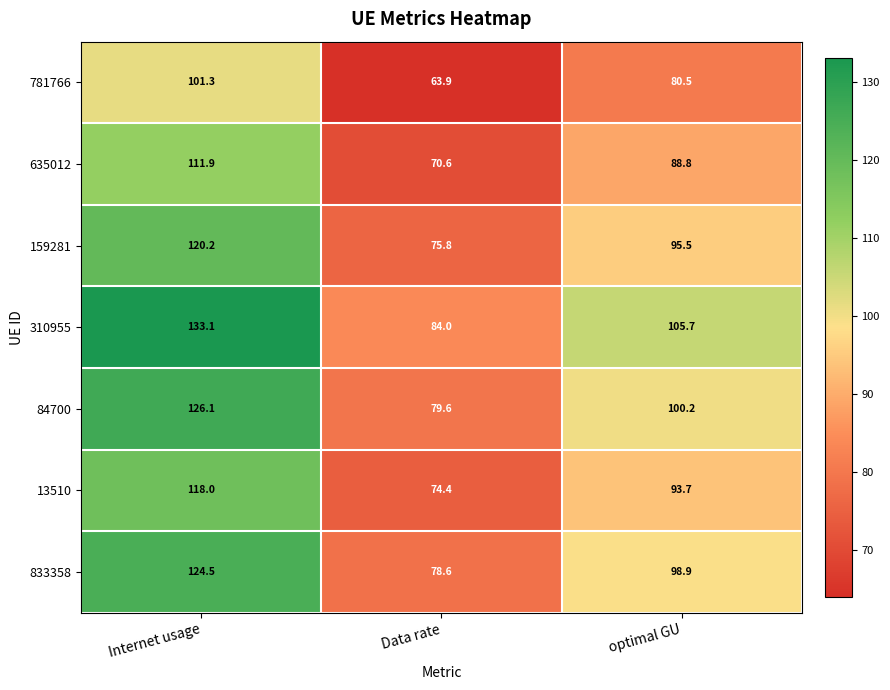

What is the sum of all 159281 values?

291.5